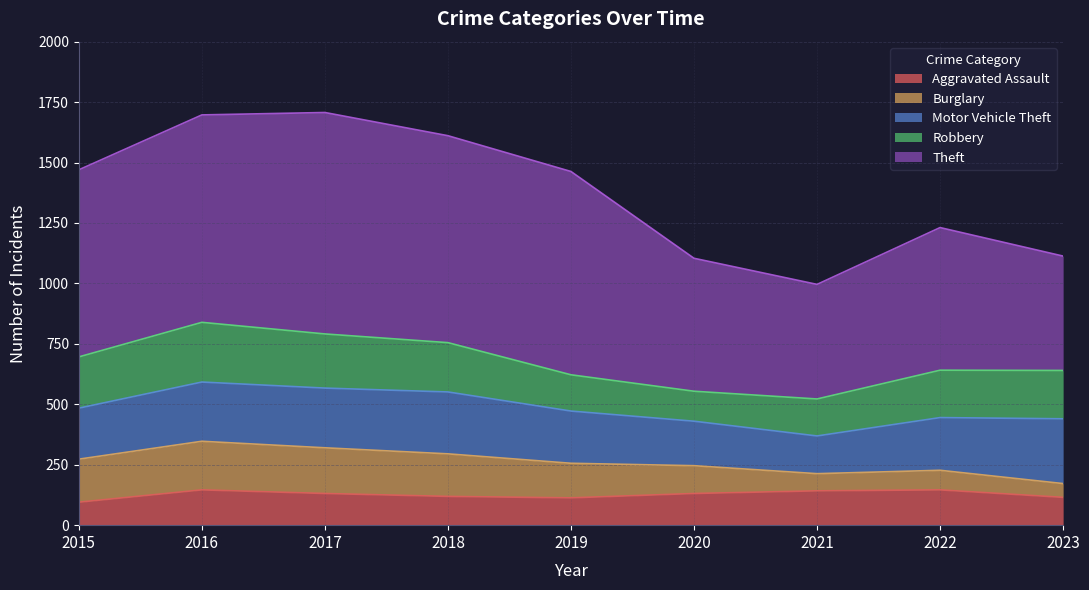

The value of Robbery at 2022 is 196. True or false?

True